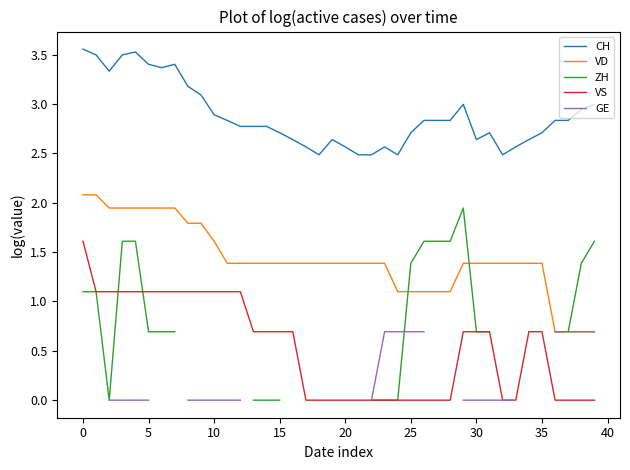

True or false: VS and VD cross at least once.

False